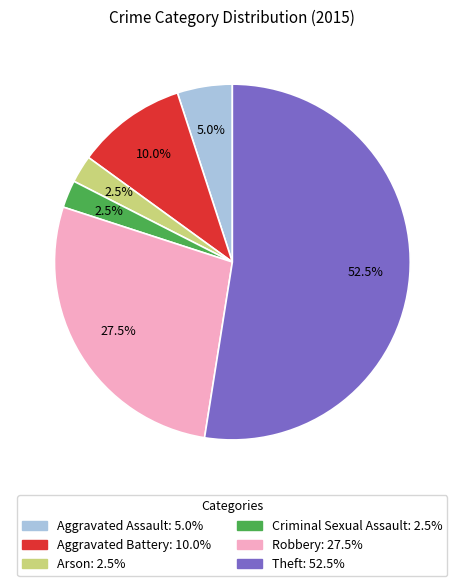

To the nearest percent, what is the average slice percentage?

17%